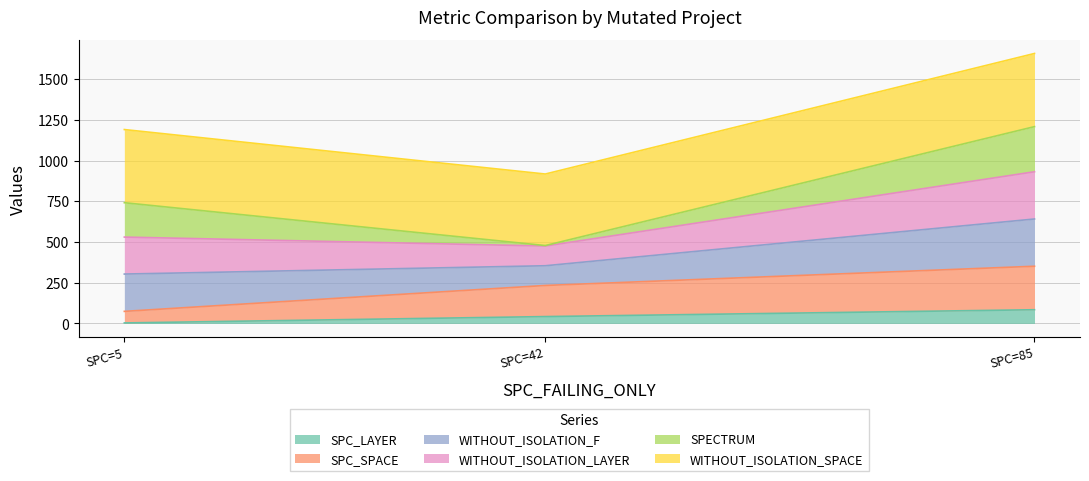

Is it true that SPC_LAYER equals 42 at SPC=42?

True